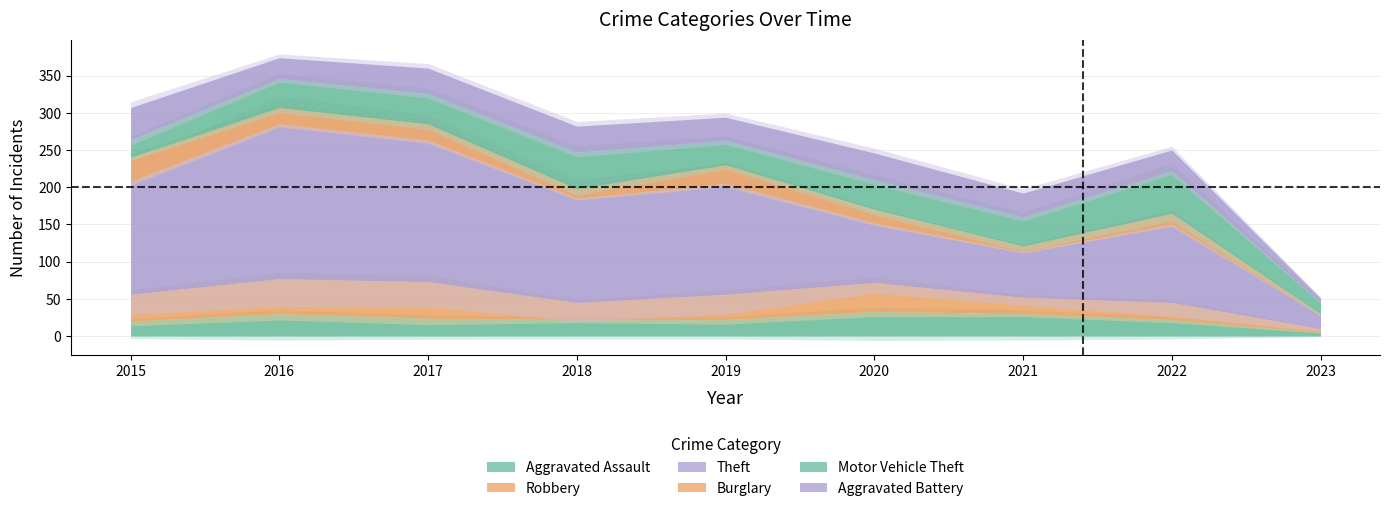

True or false: Aggravated Battery has more than 0 points higher than both neighbors.

True